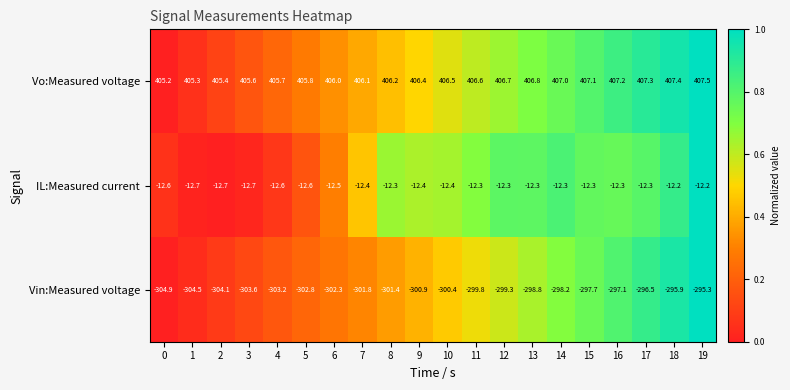

Is it true that IL:Measured current equals -17.8 at 12?

False